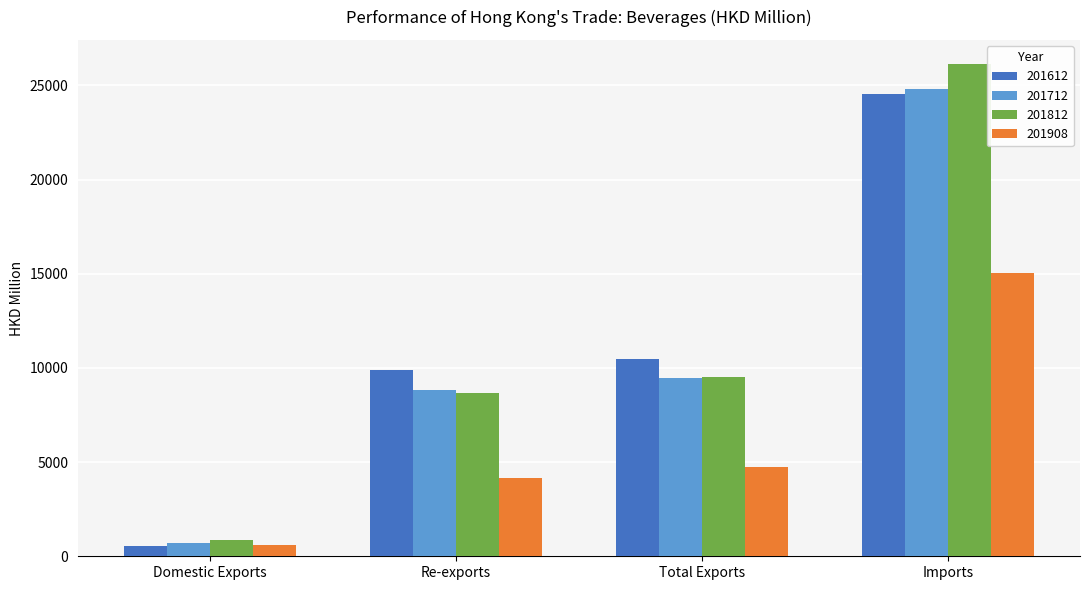

Reading left to right, extract all data points from this chart.

201612: Domestic Exports=567.8	Re-exports=9882.9	Total Exports=10450.7	Imports=24563.6
201712: Domestic Exports=679.7	Re-exports=8806.7	Total Exports=9486.4	Imports=24836.2
201812: Domestic Exports=882.4	Re-exports=8655.8	Total Exports=9538.2	Imports=26115.6
201908: Domestic Exports=580.4	Re-exports=4178.2	Total Exports=4758.6	Imports=15068.8